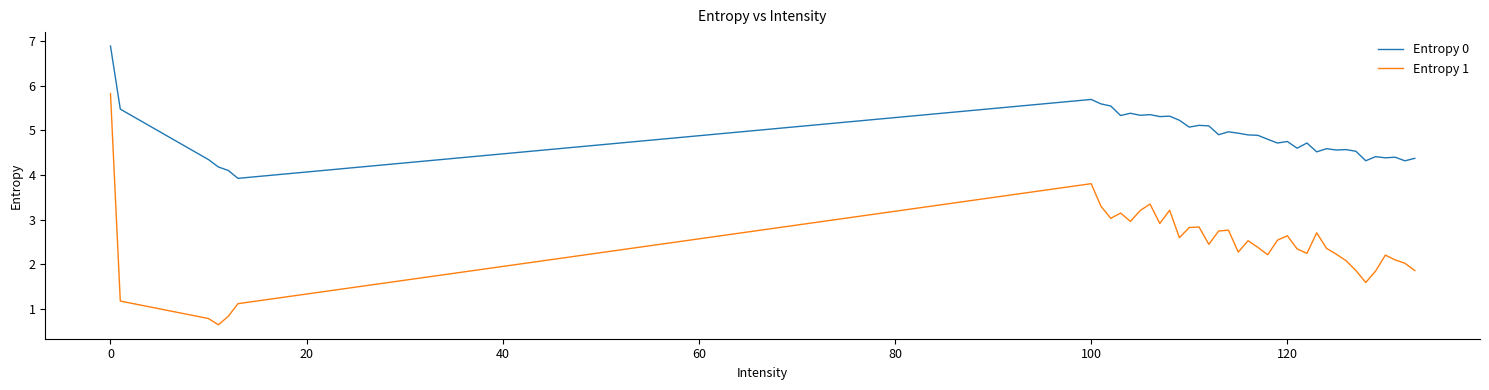

What are all the series names shown in the legend?

Entropy 0, Entropy 1